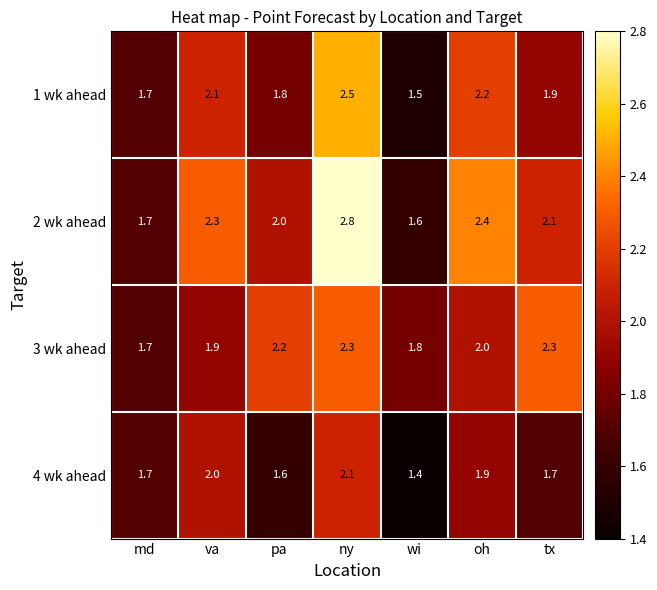

What is the difference between the maximum and minimum values in the 2 wk ahead series?

1.2